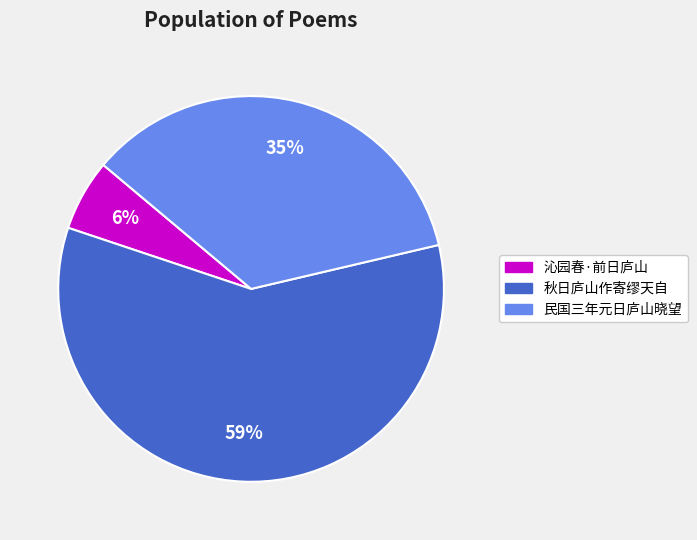

Is it true that 沁园春·前日庐山 is 6% of the pie?

True